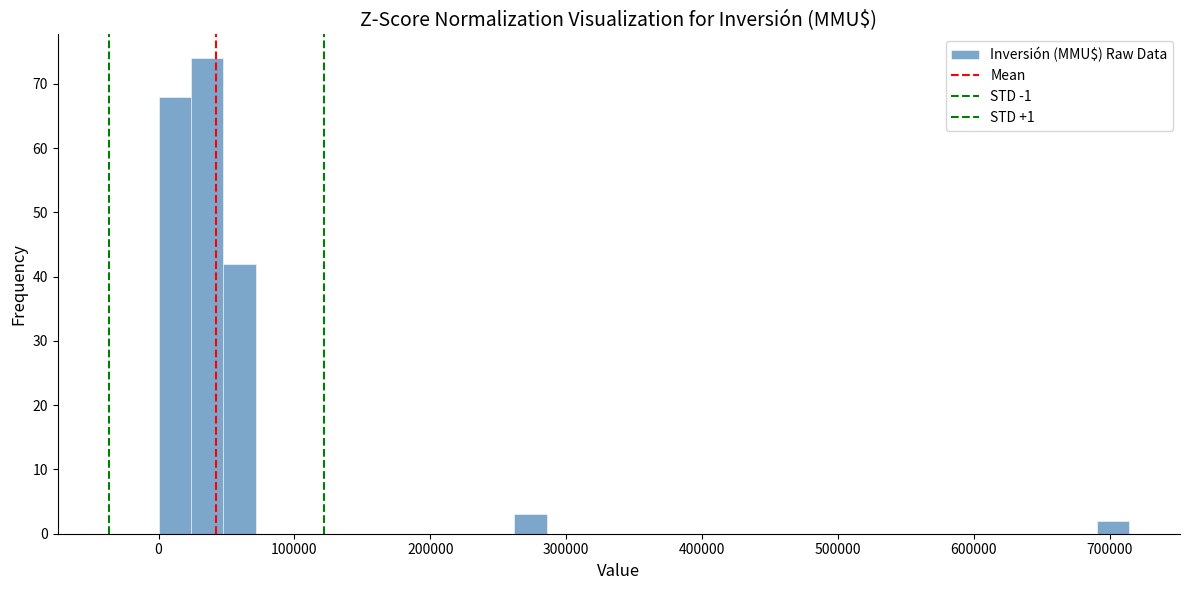

Around what value on the x-axis is the tallest bar? Give the approximate position of its centre, as read against the axis.

40000